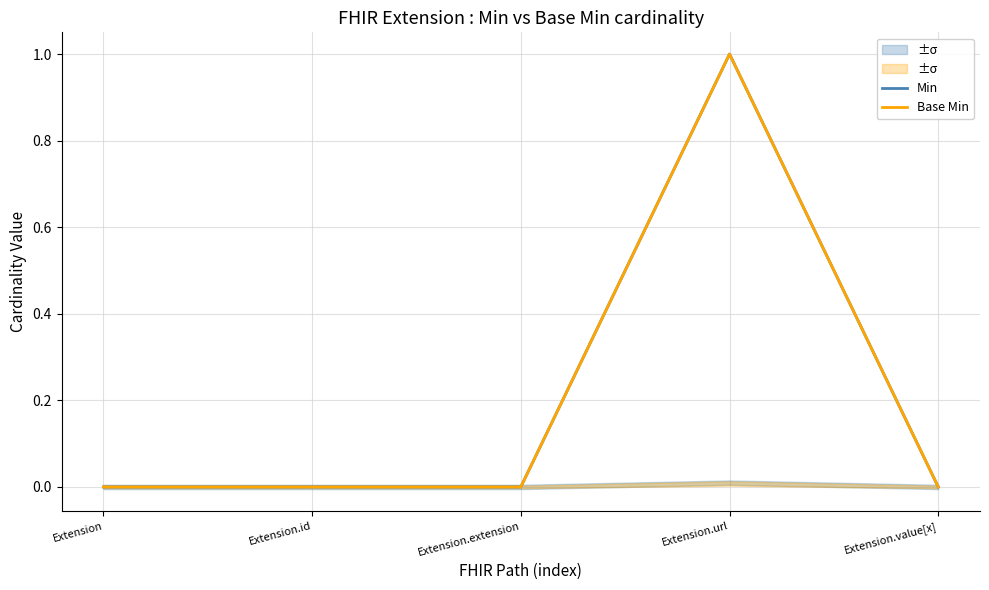

True or false: Min and Base Min intersect in this chart.

False